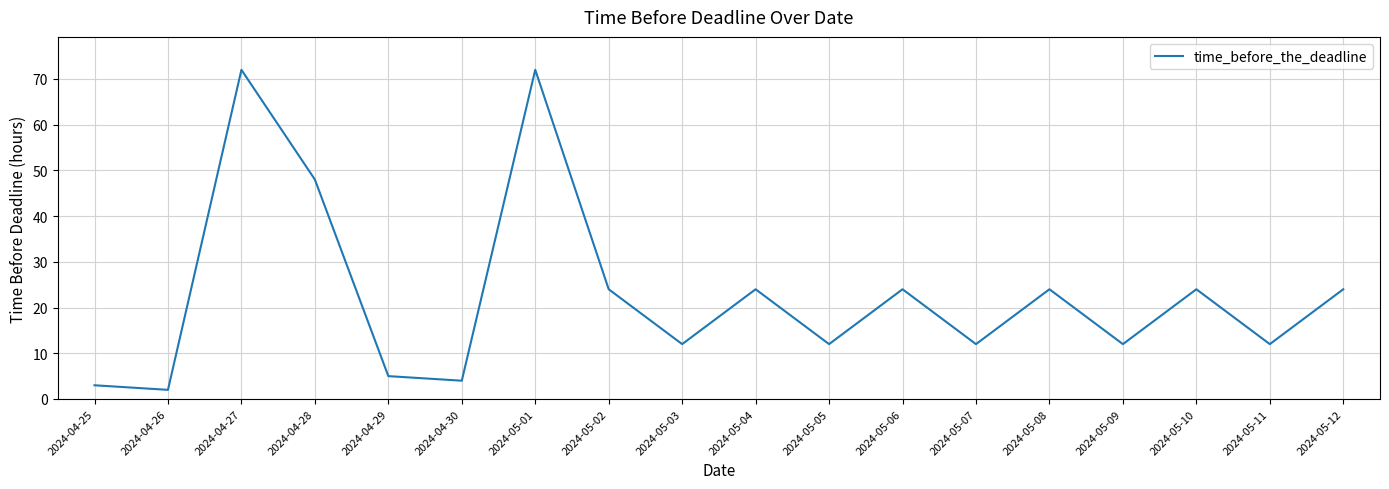

How many distinct data groups are displayed?

1